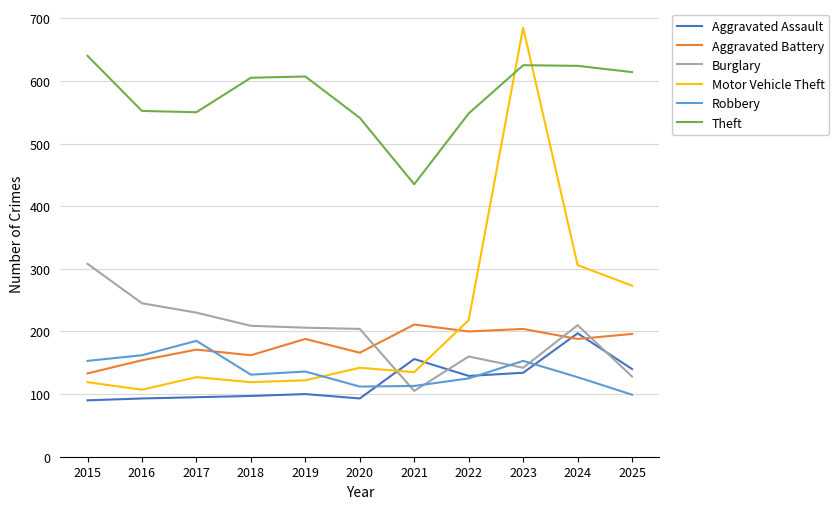

Which series changed the most between 2018 and 2021?

Theft